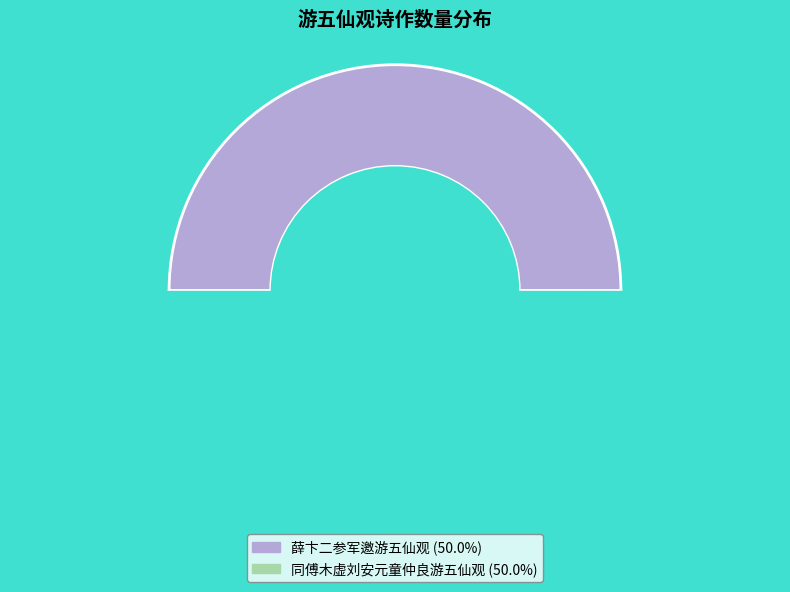

What percentage is the 薛卞二参军邀游五仙观 slice, to the nearest percent?

50%